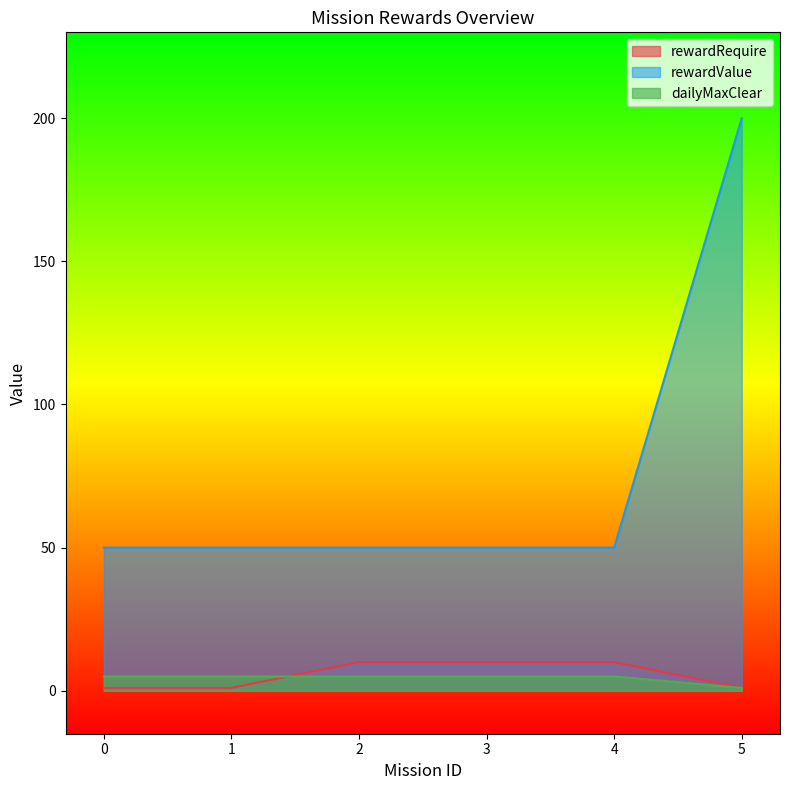

True or false: rewardValue has a value of 75 at 0.

False